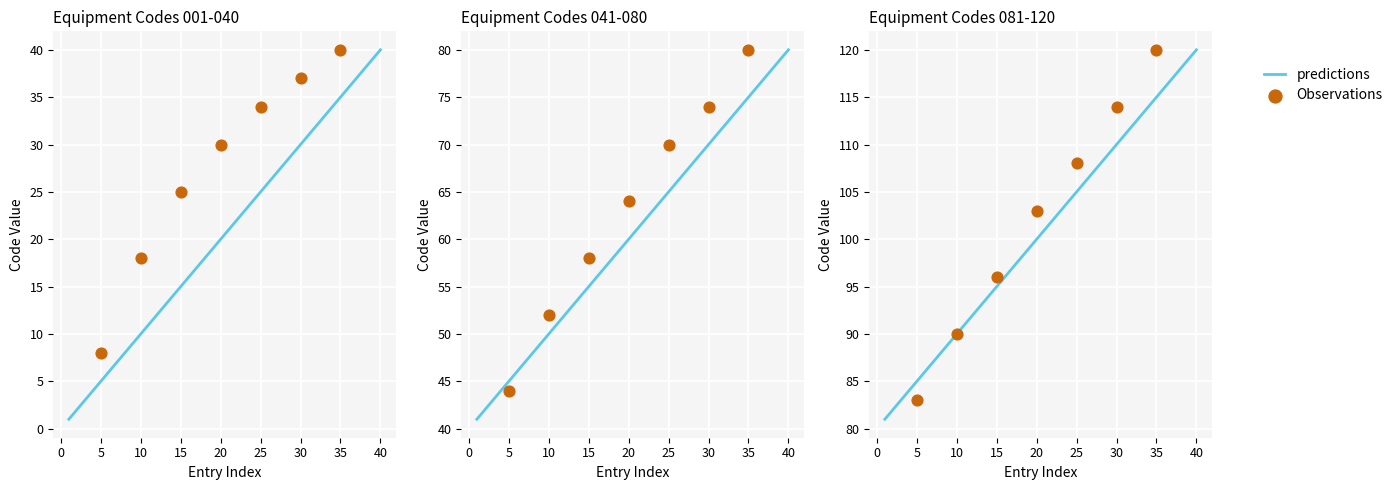

At how many categories does at least one series exceed 1?

40